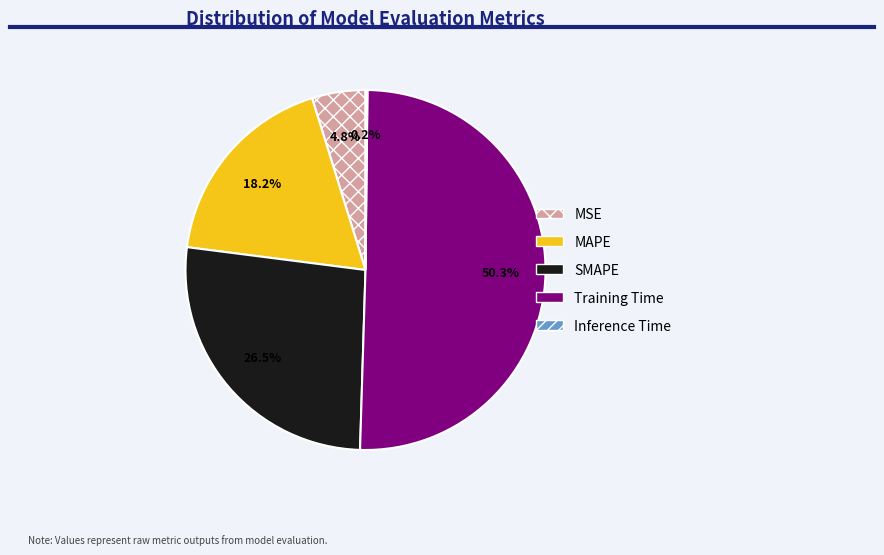

What percentage is NOT represented by MAPE?

81.8%